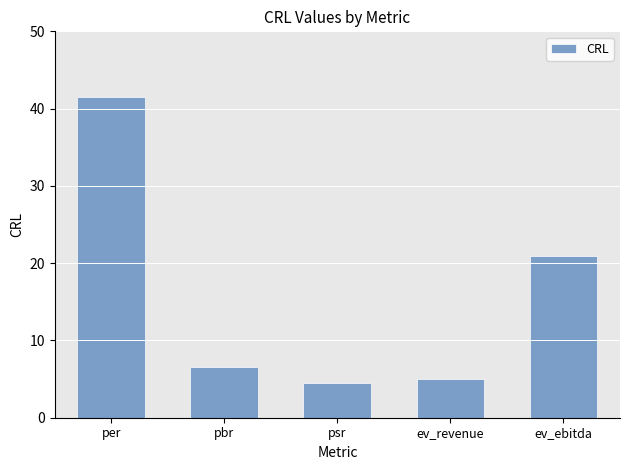

What is the ratio of the value at per to the value at ev_ebitda?

2.0